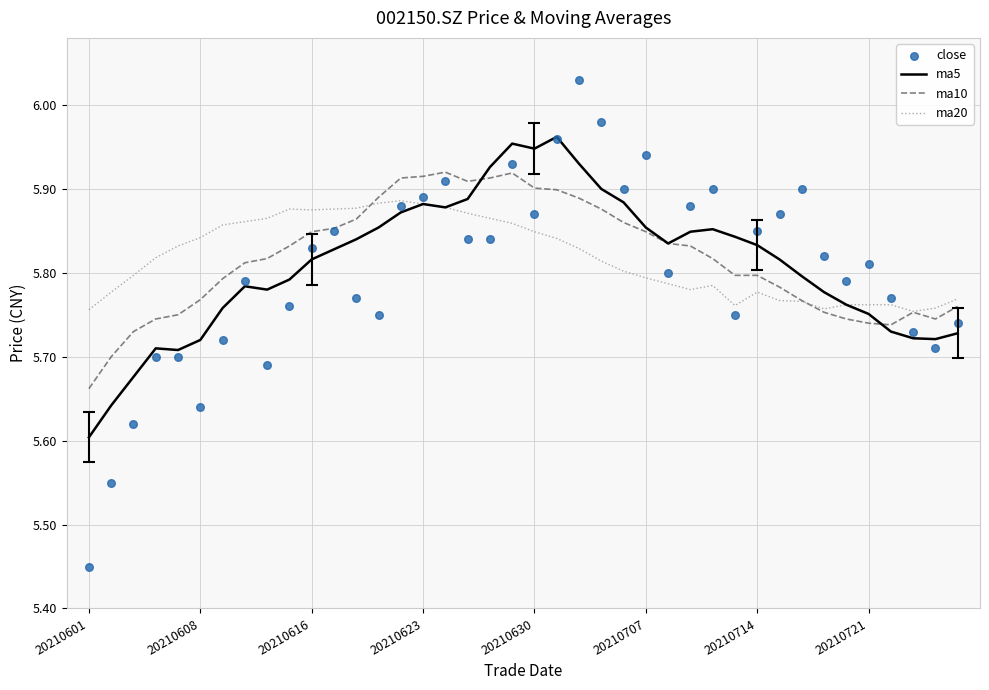

Is the value of ma5 at 31 greater than the value of close at 37?

Yes